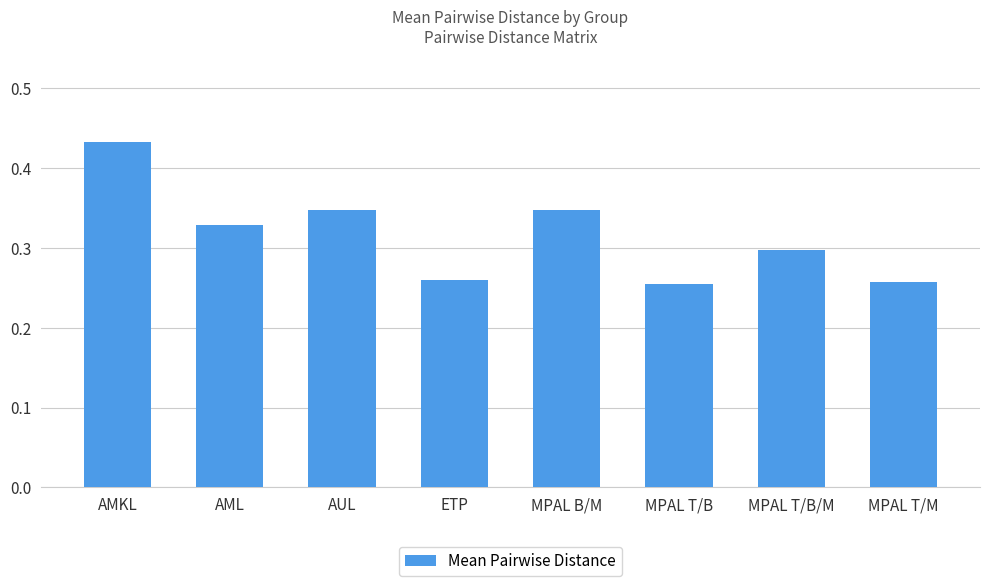

Which label corresponds to the largest value in the chart?

AMKL